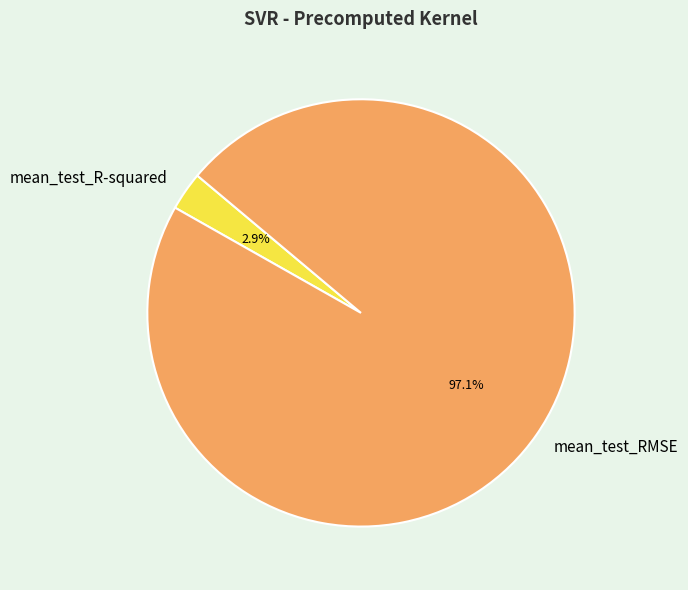

To the nearest percent, what is the difference between the largest and smallest slice percentages?

94%